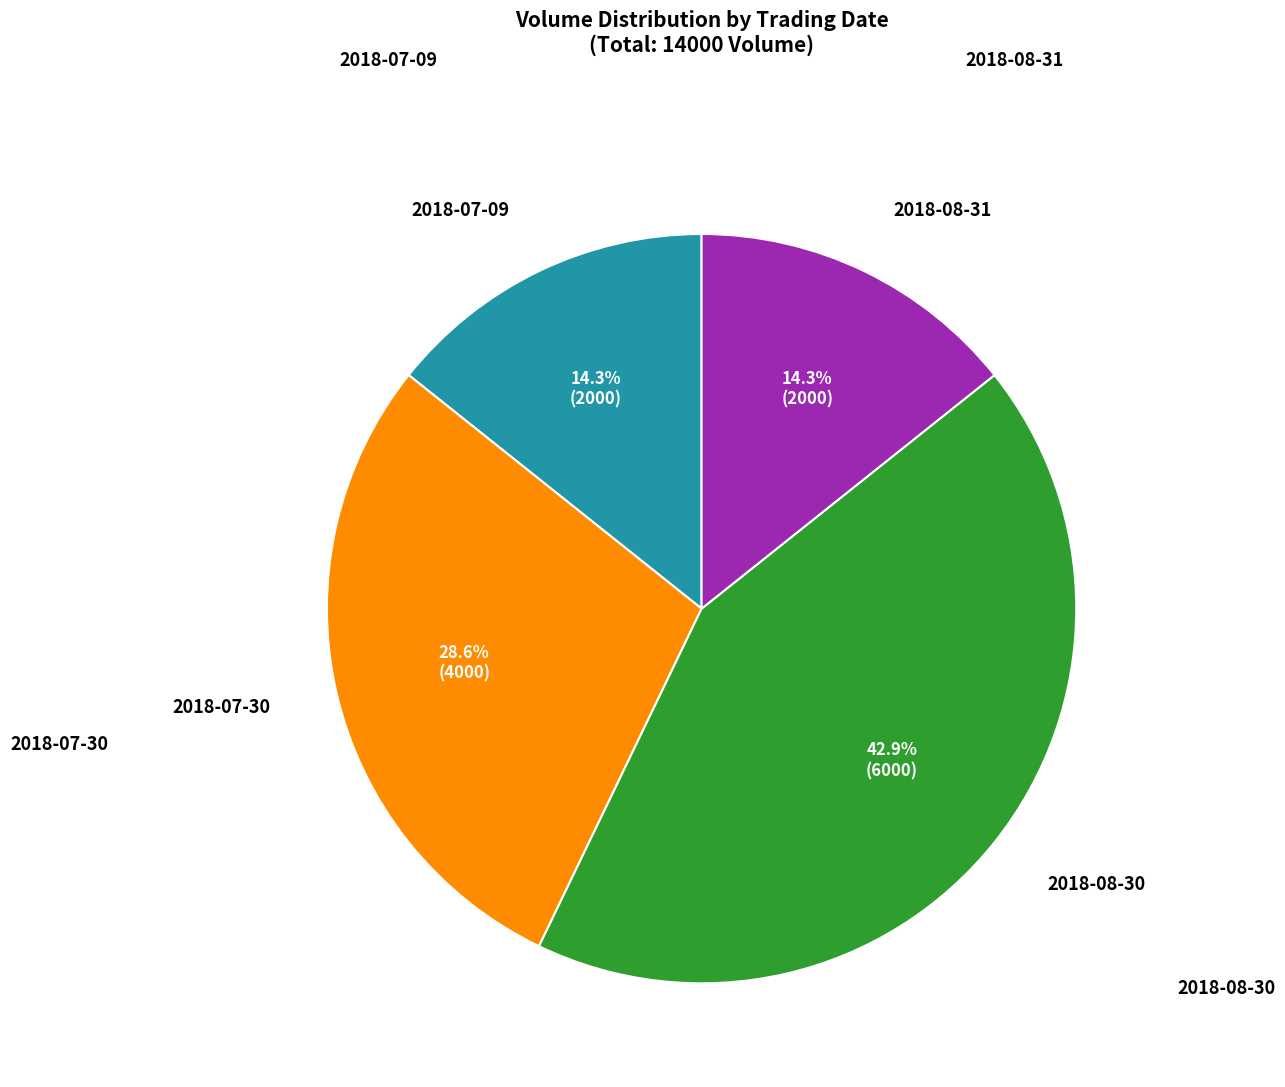

Which has a higher value, 2018-08-30 or 2018-08-31?

2018-08-30